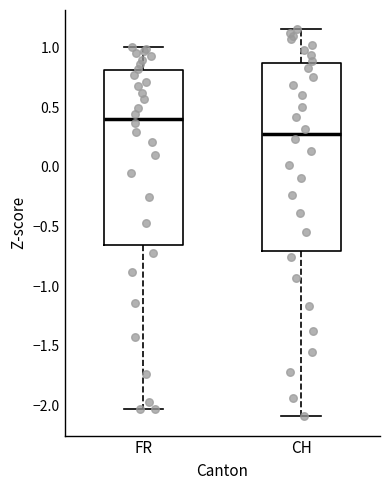

Reading left to right, read every box against the y-axis: the position of its median line, the range the box covers, and the ends of its whiskers. The values are not printed on the chart, so give them approximately, as read against the axis.

FR: median 0.40, box -0.65 to 0.80, whiskers -2.05 to 1.00
CH: median 0.30, box -0.70 to 0.85, whiskers -2.10 to 1.15